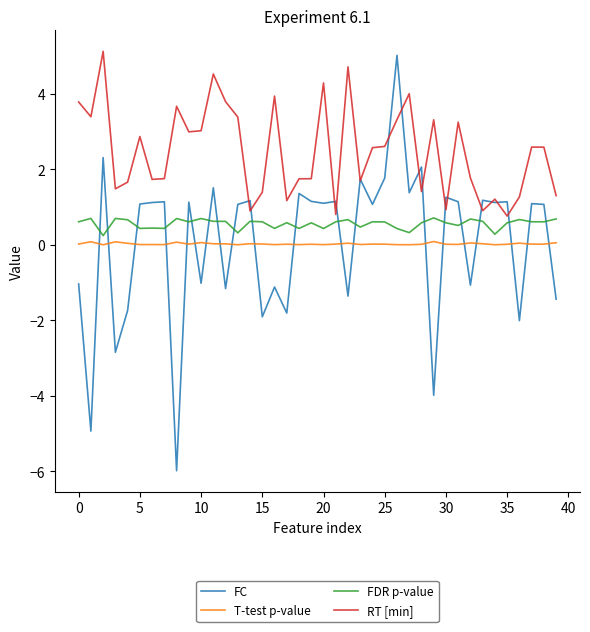

True or false: RT [min] and FDR p-value intersect in this chart.

False